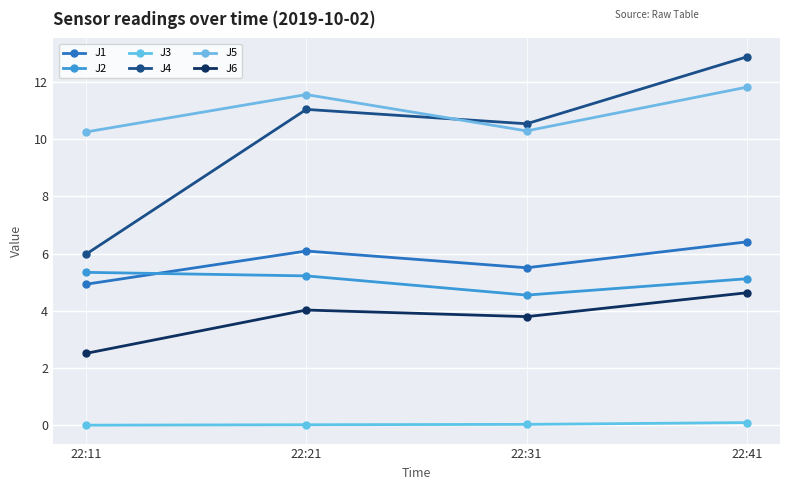

What are all the series names shown in the legend?

J1, J2, J3, J4, J5, J6